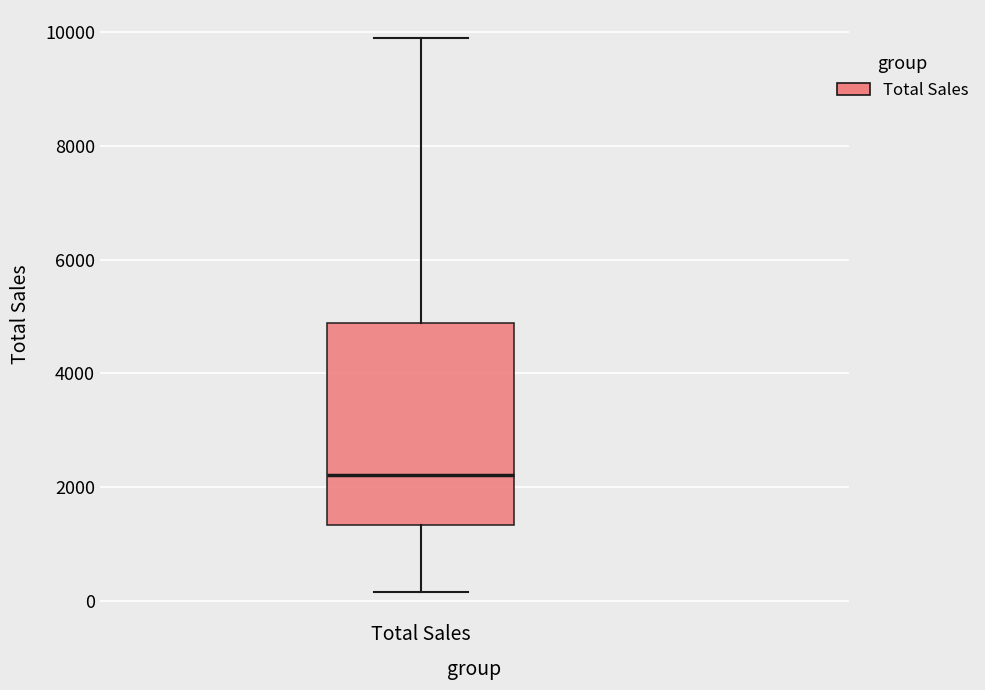

Read this box plot against the y-axis: the position of the median line, the range covered by the box, and the ends of both whiskers. The values are not printed on the chart, so give them approximately, as read against the axis.

median 2200, box 1400 to 4800, whiskers 200 to 9800